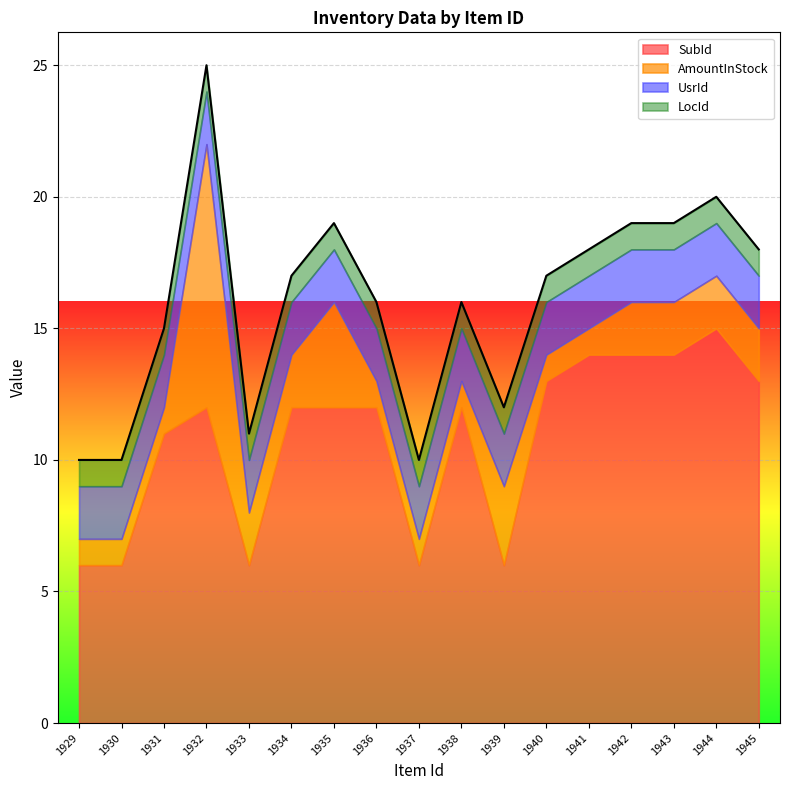

What is the total value across all series at 1938?

16